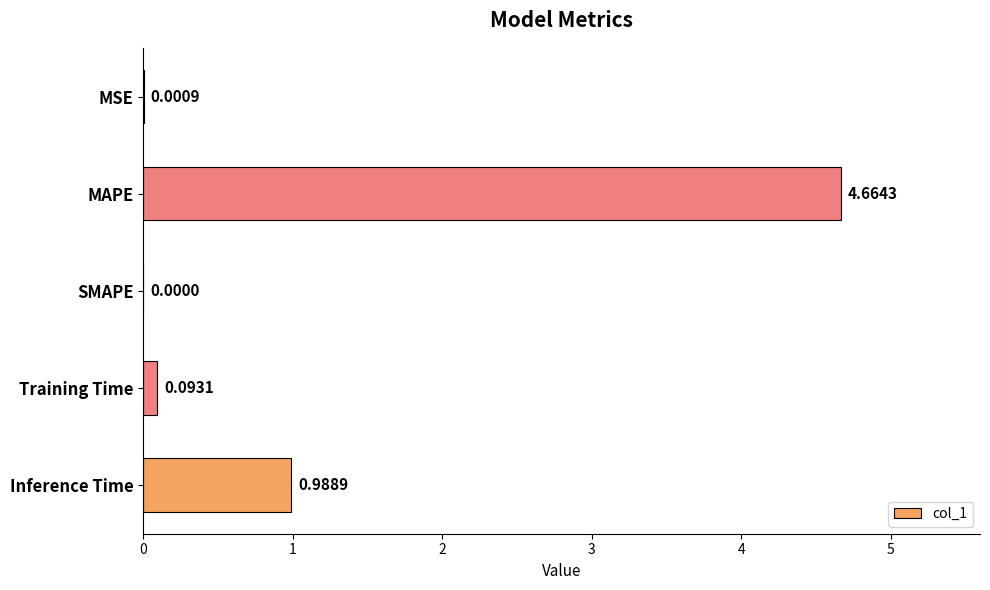

What is the change in value from MAPE to Inference Time?

-3.7